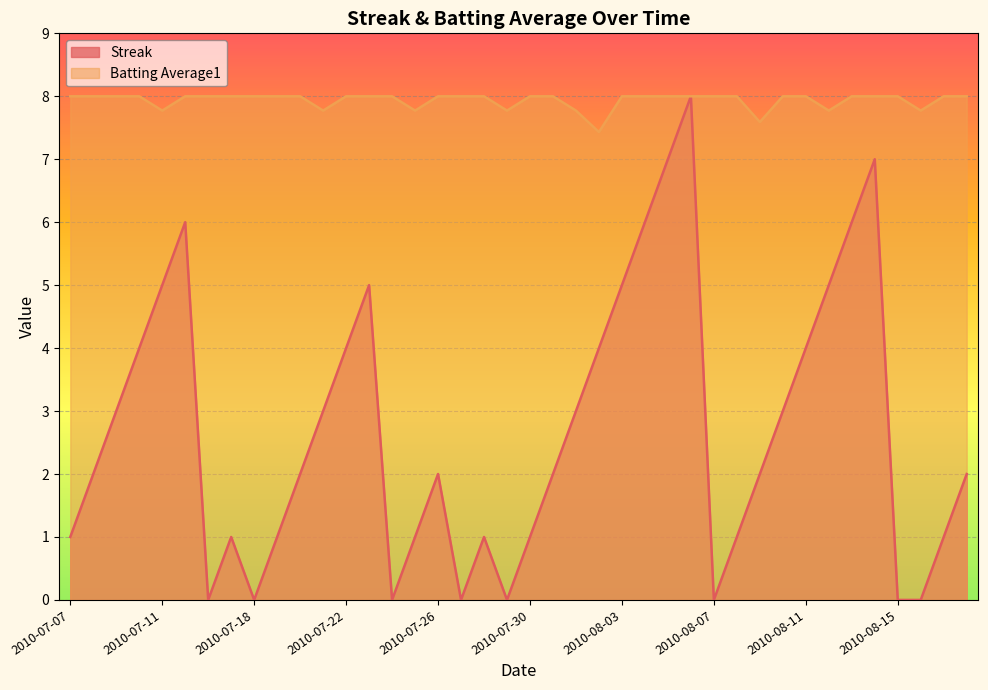

Where is the first local maximum for Streak?

2010-07-15